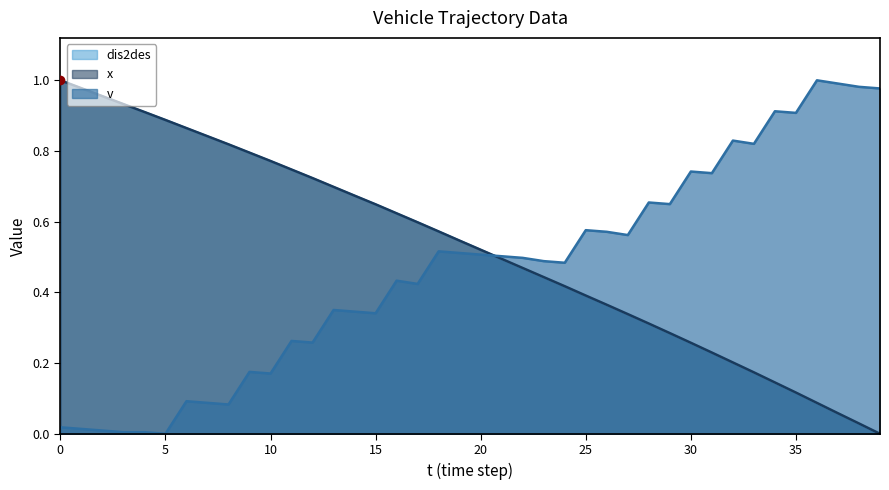

True or false: x has a value of 1.1 at 15.

False